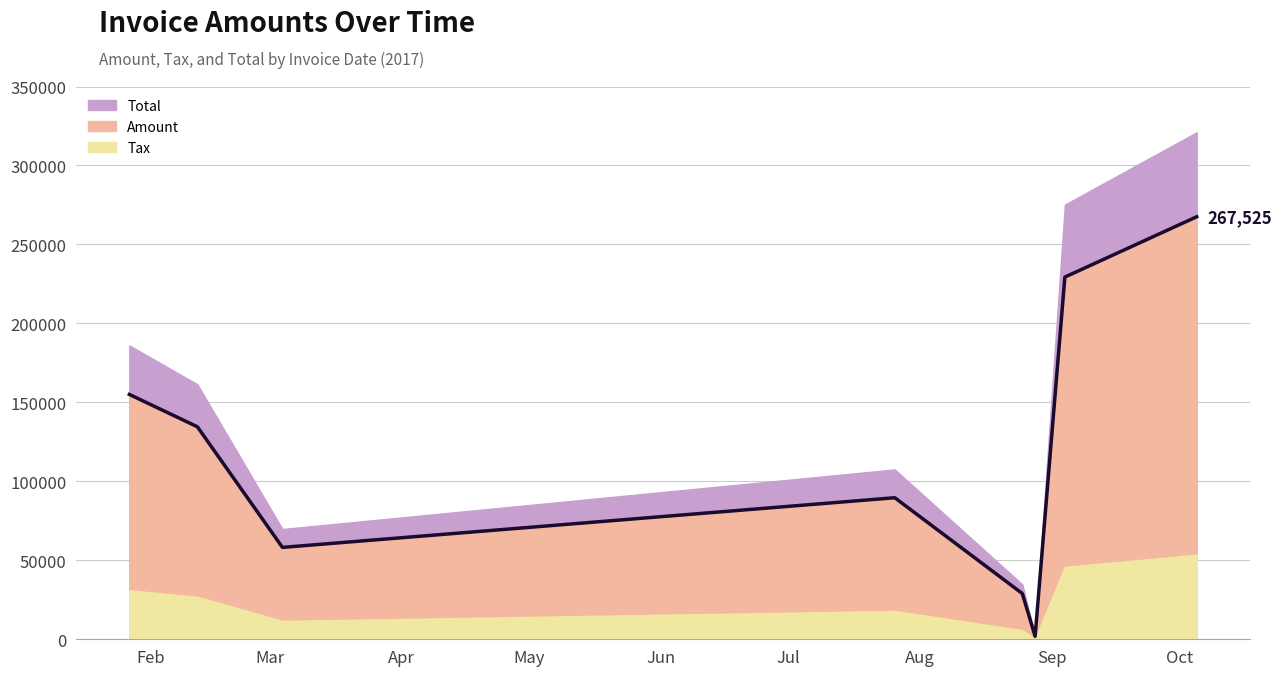

What is the value of the 1st point from the left?

155030